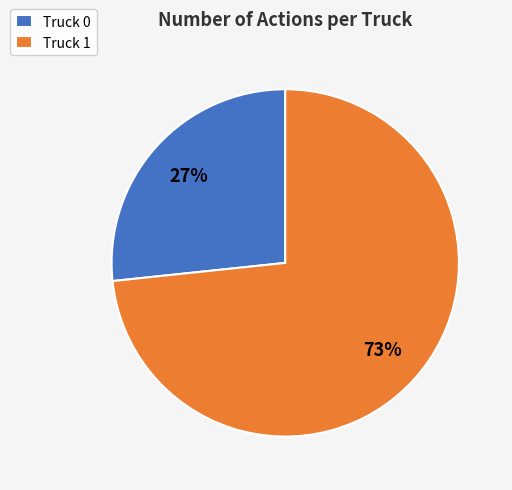

Combined, do Truck 0 and Truck 1 account for over 50%?

Yes